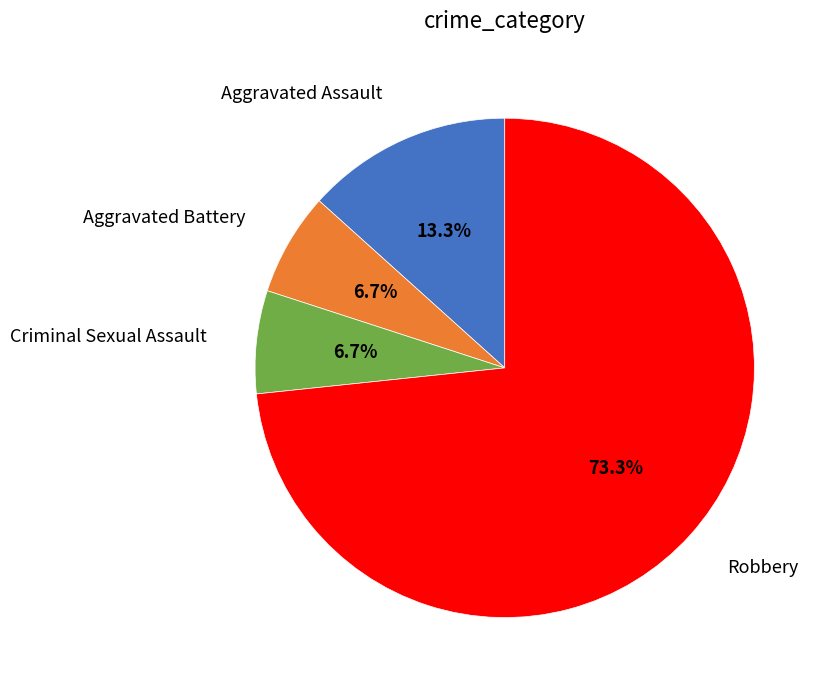

Is there a majority slice in this chart?

Yes